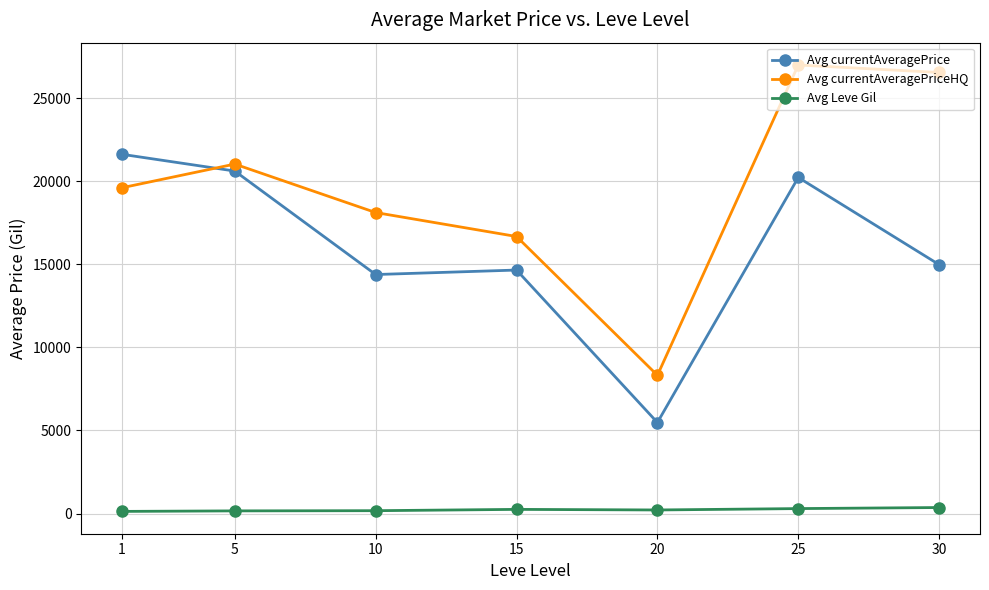

At which category does Avg currentAveragePriceHQ reach its first local peak?

5